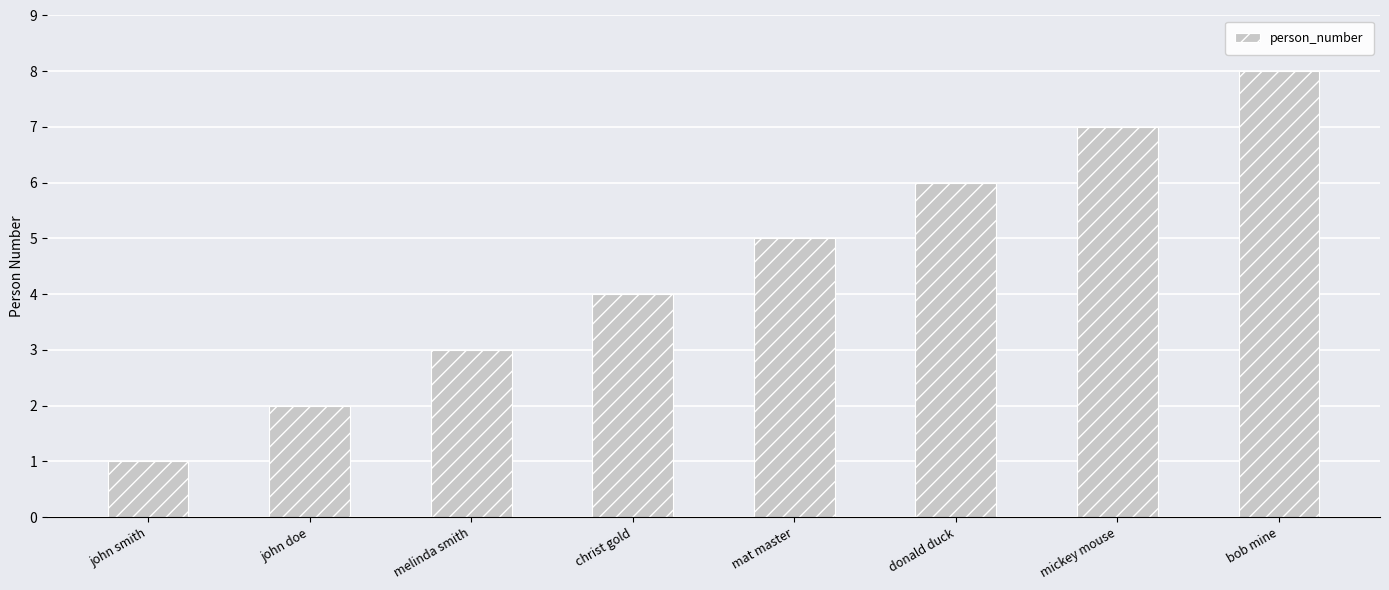

What is the label of the 5th bar from the left?

mat master